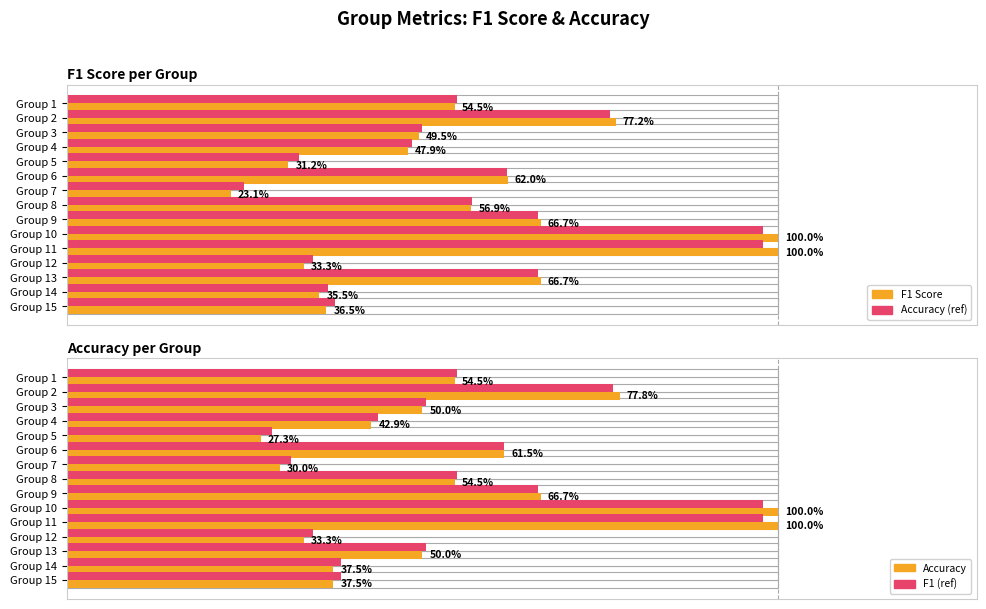

What is the highest value of the F1 (ref) series?

1.0